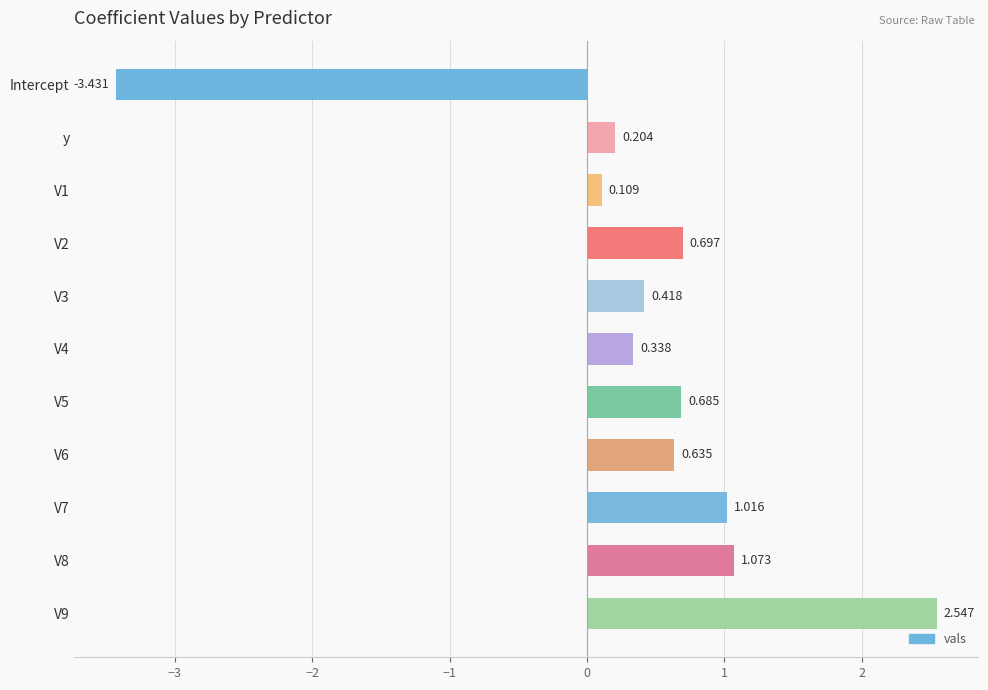

Rank the categories by value from lowest to highest.

Intercept, V1, y, V4, V3, V6, V5, V2, V7, V8, V9